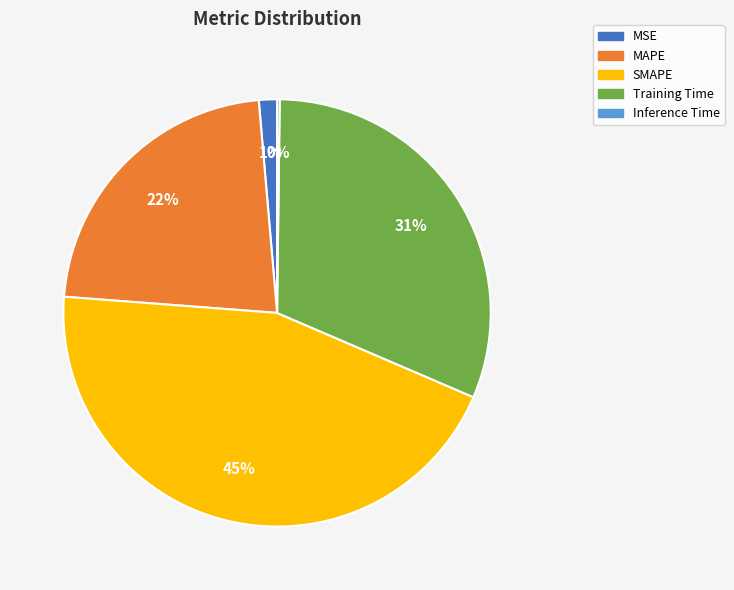

Which has a higher value, MSE or Training Time?

Training Time